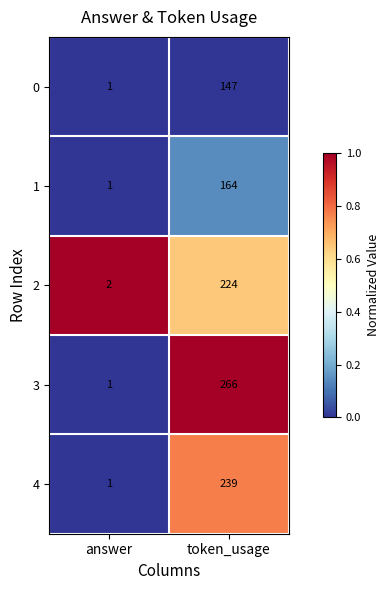

What is the spread (max minus min) of values at token_usage?

119